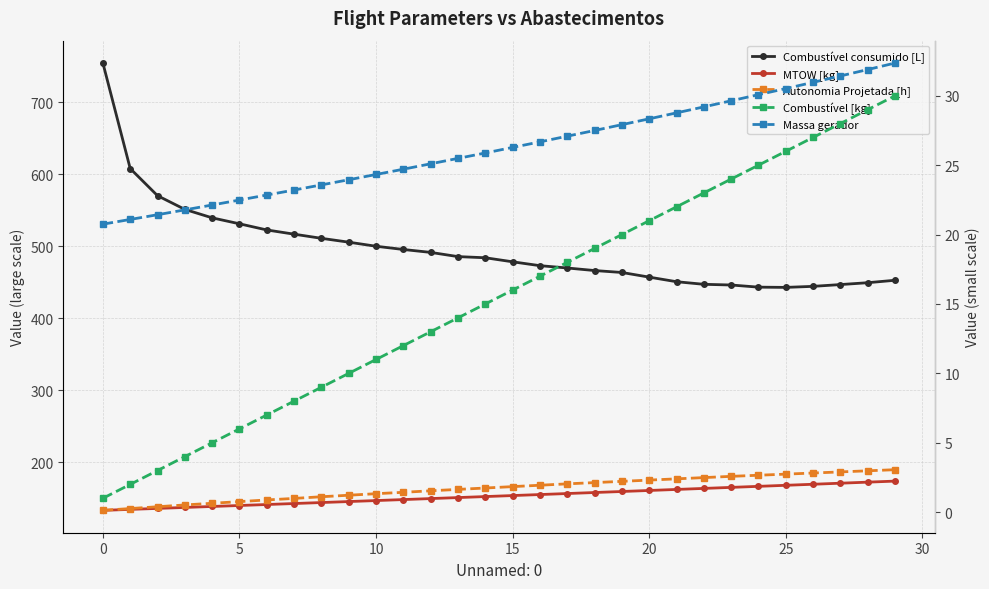

Is it true that Combustível consumido [L] equals 170.3 at 18?

False